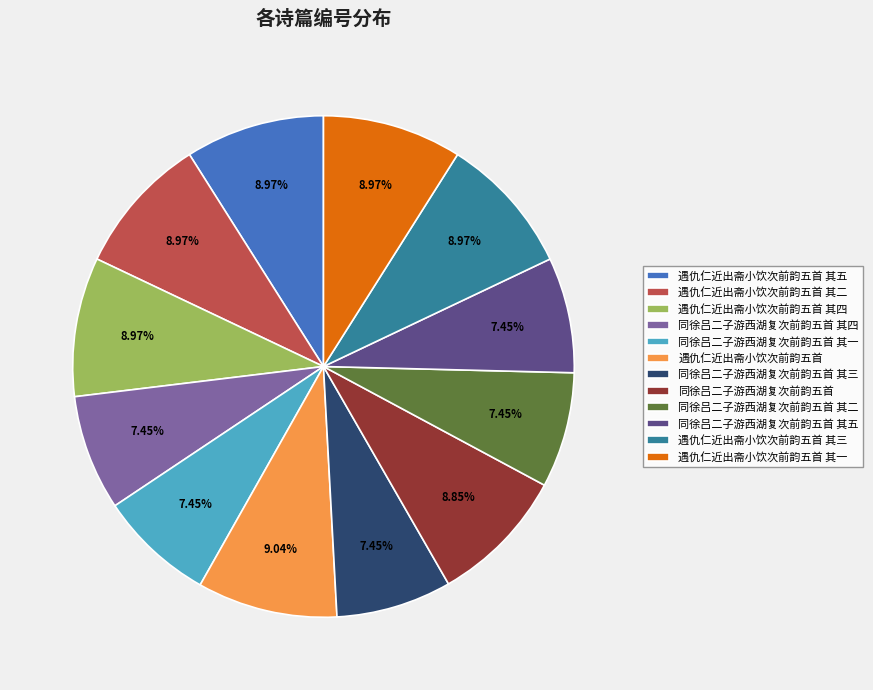

To the nearest percent, what percentage of the pie is 遇仇仁近出斋小饮次前韵五首 其二?

9%